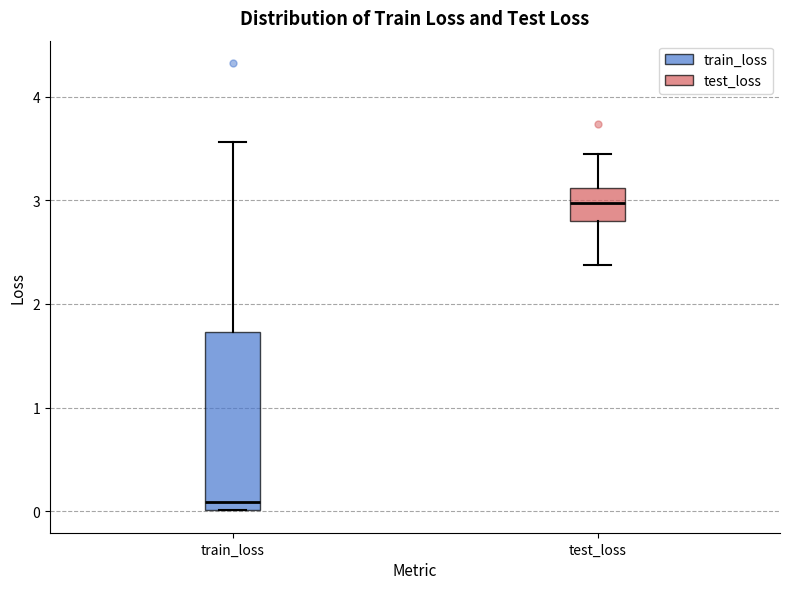

Comparing the boxes themselves (not the whiskers), which one is the tallest?

train_loss